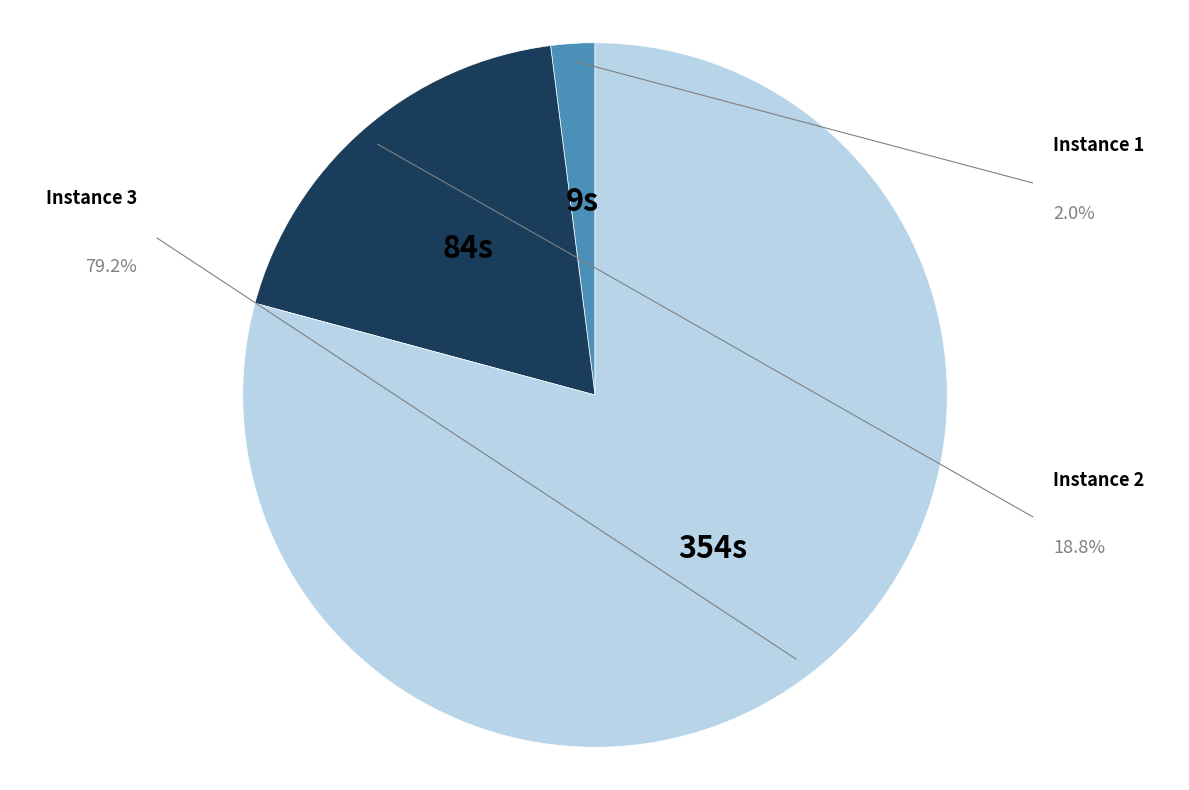

Does any single category account for the majority?

Yes